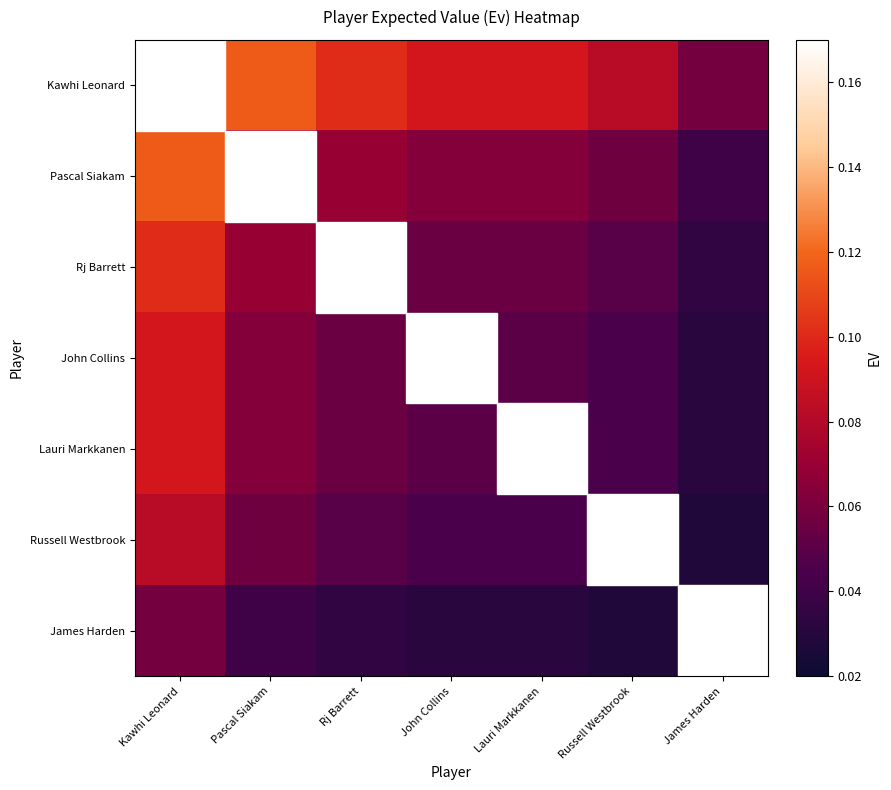

Reading left to right, what are all the values shown in this chart?

Kawhi Leonard: Kawhi Leonard=0.2	Pascal Siakam=0.1	Rj Barrett=0.1	John Collins=0.1	Lauri Markkanen=0.1	Russell Westbrook=0.1	James Harden=0.1
Pascal Siakam: Kawhi Leonard=0.1	Pascal Siakam=0.1	Rj Barrett=0.1	John Collins=0.1	Lauri Markkanen=0.1	Russell Westbrook=0.1	James Harden=0.0
Rj Barrett: Kawhi Leonard=0.1	Pascal Siakam=0.1	Rj Barrett=0.1	John Collins=0.1	Lauri Markkanen=0.1	Russell Westbrook=0.0	James Harden=0.0
John Collins: Kawhi Leonard=0.1	Pascal Siakam=0.1	Rj Barrett=0.1	John Collins=0.1	Lauri Markkanen=0.1	Russell Westbrook=0.0	James Harden=0.0
Lauri Markkanen: Kawhi Leonard=0.1	Pascal Siakam=0.1	Rj Barrett=0.1	John Collins=0.1	Lauri Markkanen=0.1	Russell Westbrook=0.0	James Harden=0.0
Russell Westbrook: Kawhi Leonard=0.1	Pascal Siakam=0.1	Rj Barrett=0.0	John Collins=0.0	Lauri Markkanen=0.0	Russell Westbrook=0.0	James Harden=0.0
James Harden: Kawhi Leonard=0.1	Pascal Siakam=0.0	Rj Barrett=0.0	John Collins=0.0	Lauri Markkanen=0.0	Russell Westbrook=0.0	James Harden=0.0